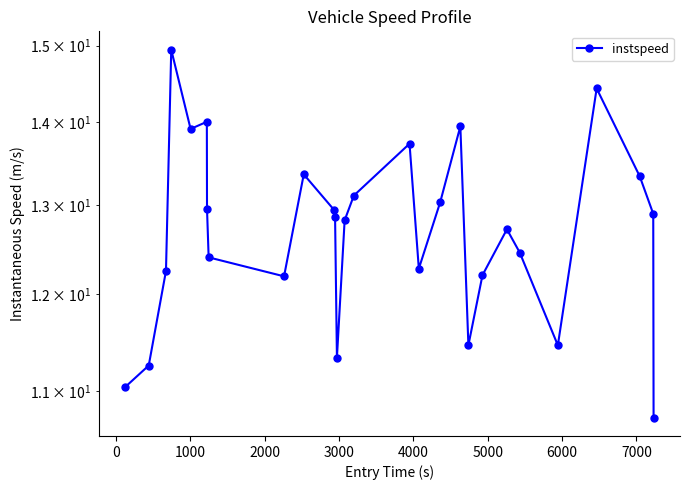

True or false: the data shows 16.1 at 27.

False